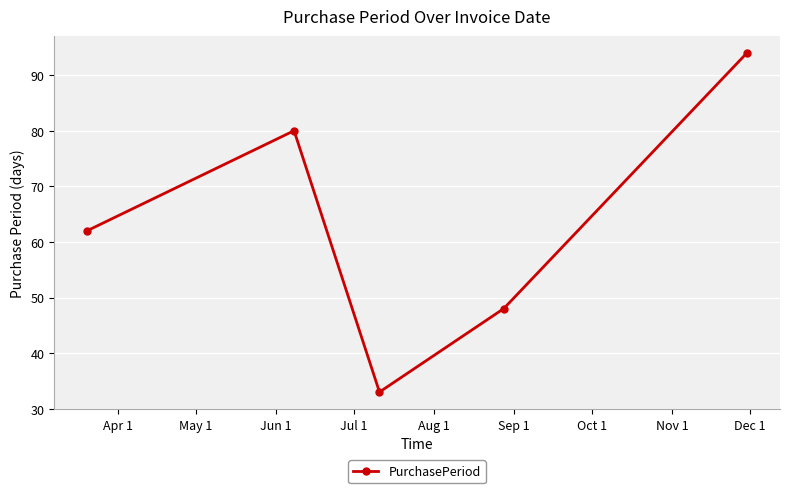

Does the chart display data point markers on the line(s)?

Yes